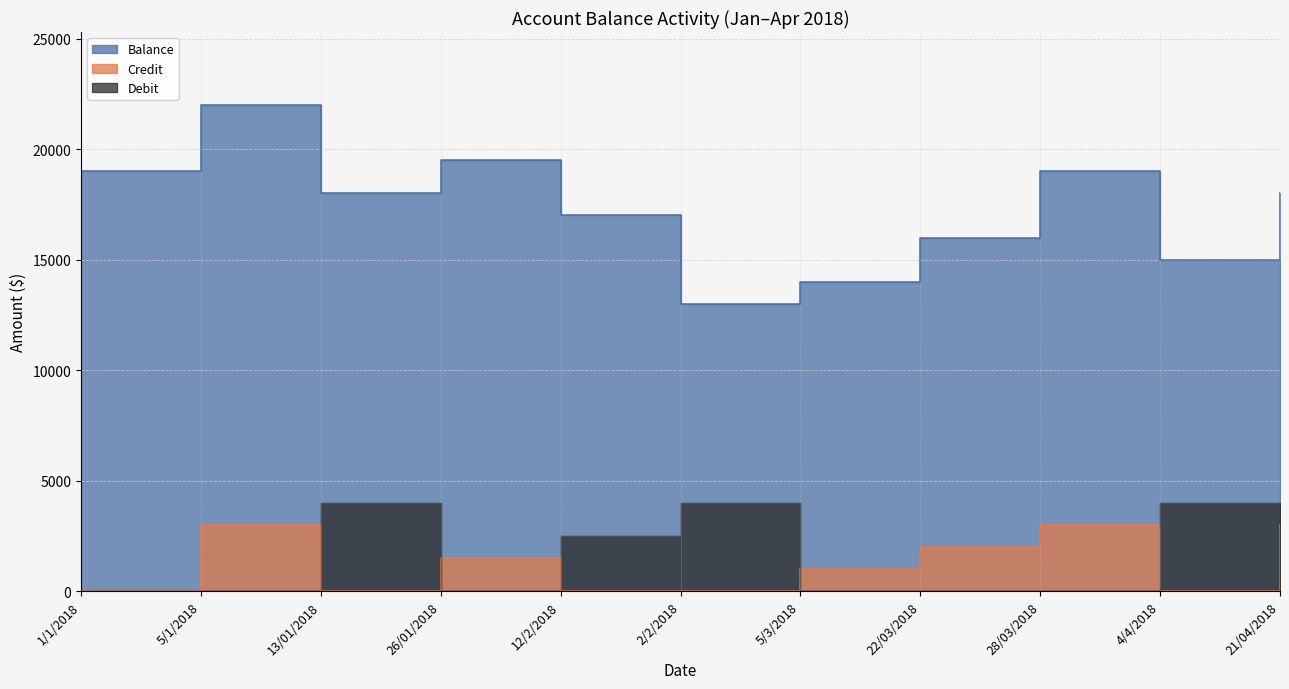

Is it true that Balance equals 32397 at 1/1/2018?

False